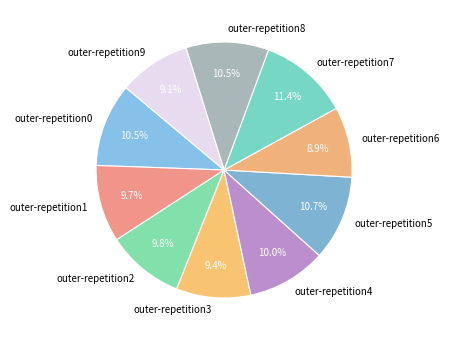

The outer-repetition6 slice represents 1% of the pie. True or false?

False